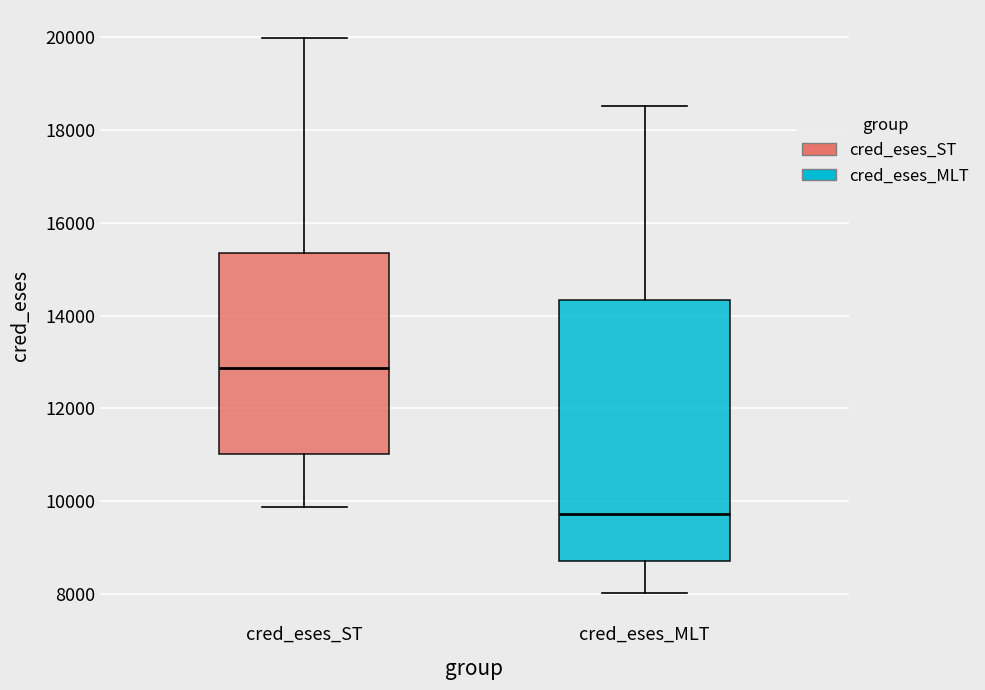

Reading left to right, transcribe this box plot: for each box, give where its median line is, the range the box spans, and where its two whiskers end, as read against the y-axis. The values are not printed on the chart, so give them approximately, as read against the axis.

cred_eses_ST: median 12800, box 11000 to 15400, whiskers 9800 to 20000
cred_eses_MLT: median 9800, box 8800 to 14400, whiskers 8000 to 18600